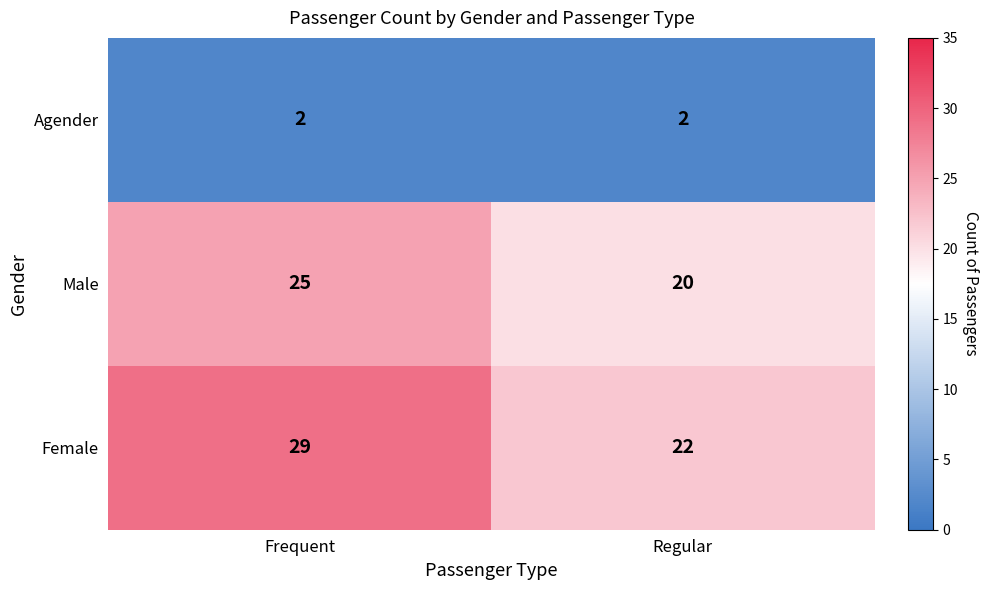

Which series changed the most between Frequent and Regular?

Female